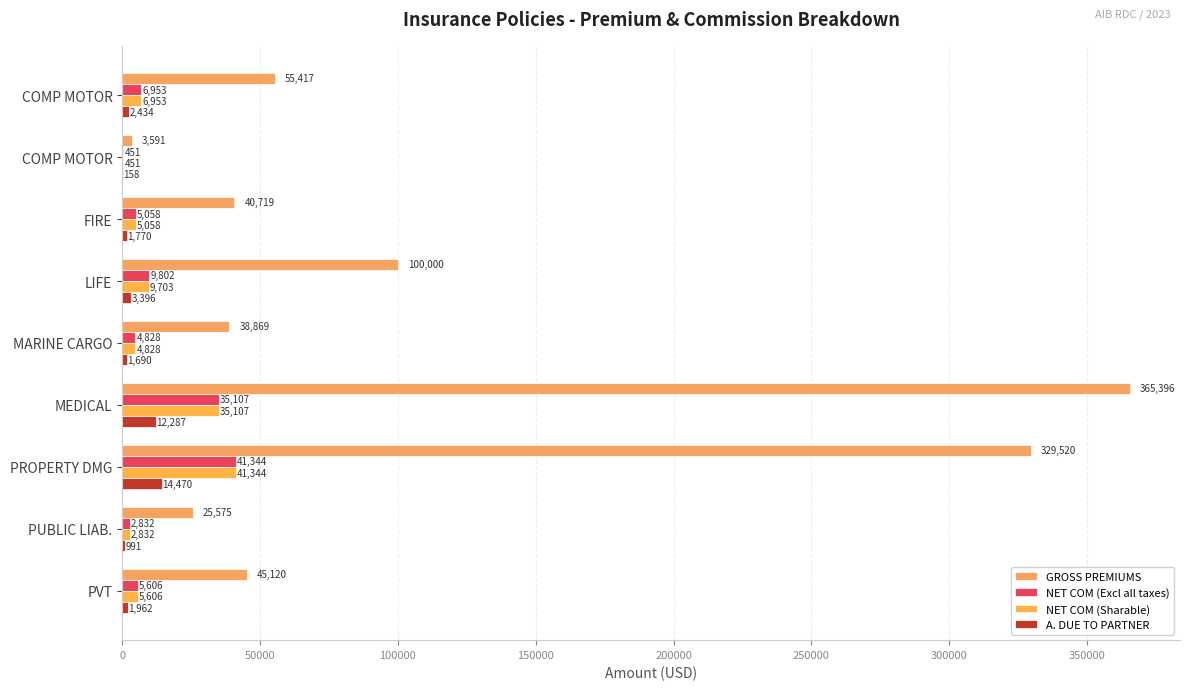

Which series has the widest spread of values?

GROSS PREMIUMS